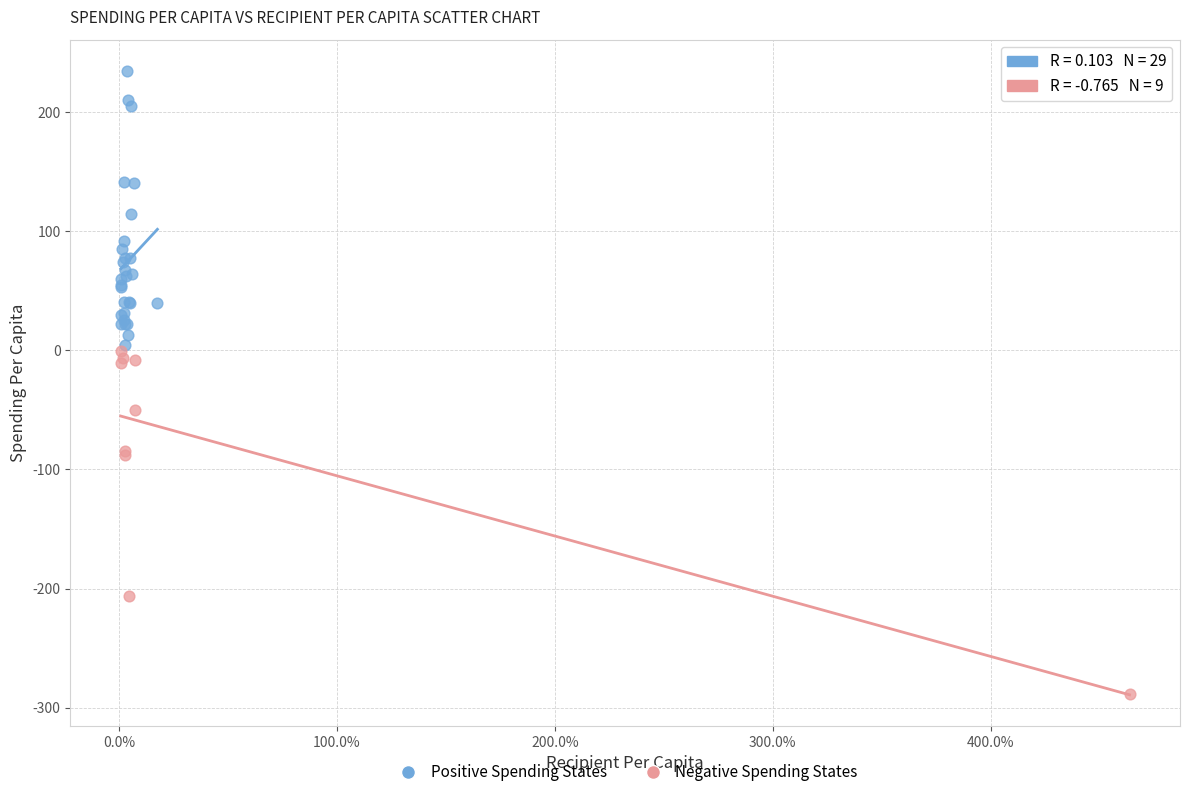

Which series contains the lowest Y value?

Negative Spending States